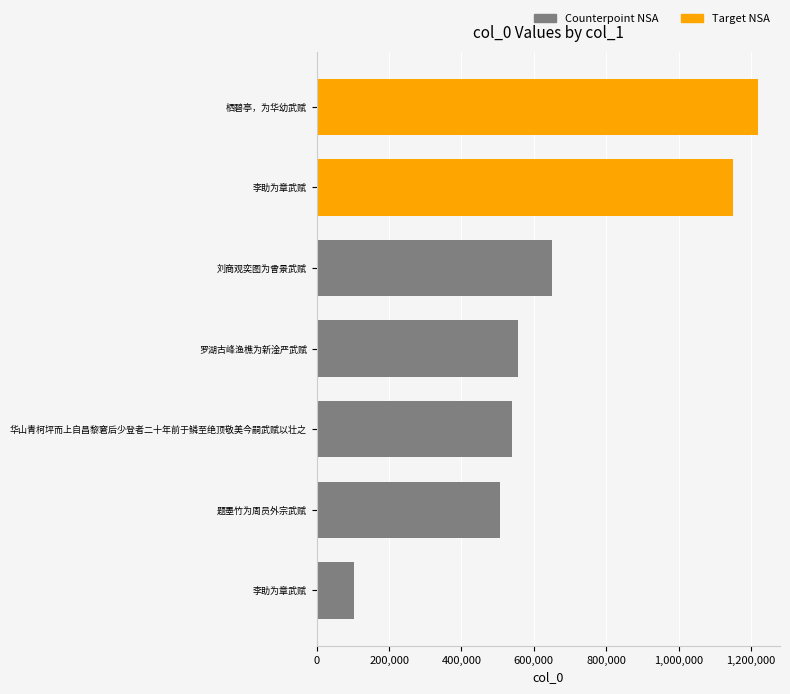

Rank the categories by value from lowest to highest.

李助为章武赋, 题墨竹为周员外宗武赋, 华山青柯坪而上自昌黎窘后少登者二十年前于鳞至绝顶敬美今嗣武赋以壮之, 罗湖古峰渔樵为新淦严武赋, 刘商观奕图为曾景武赋, 李助为章武赋, 栖碧亭，为华幼武赋